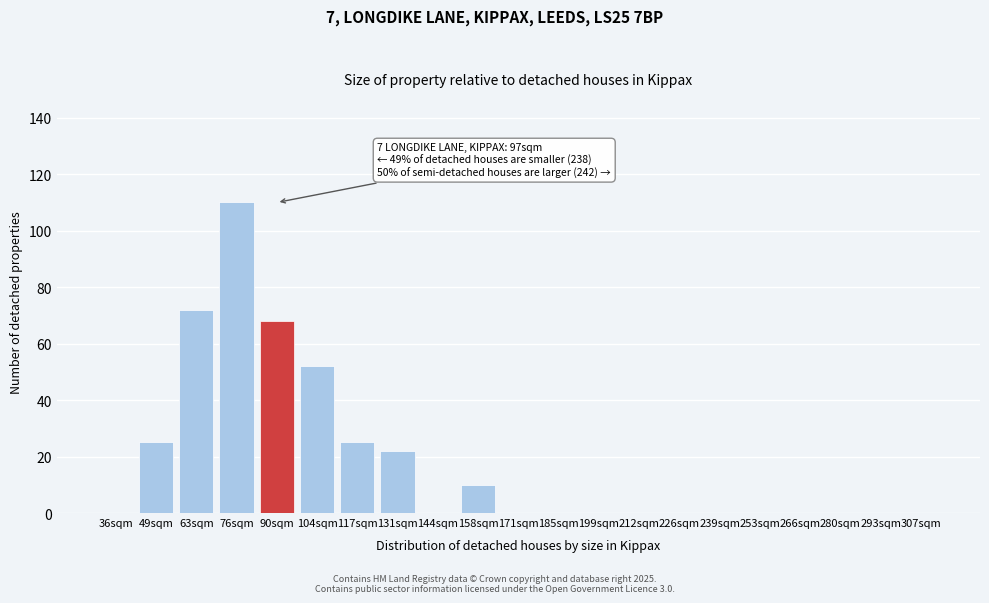

Reading left to right, what are all the values shown in this chart?

36sqm=0	49sqm=25	63sqm=72	76sqm=110	90sqm=68	104sqm=52	117sqm=25	131sqm=22	144sqm=0	158sqm=10	171sqm=0	185sqm=0	199sqm=0	212sqm=0	226sqm=0	239sqm=0	253sqm=0	266sqm=0	280sqm=0	293sqm=0	307sqm=0